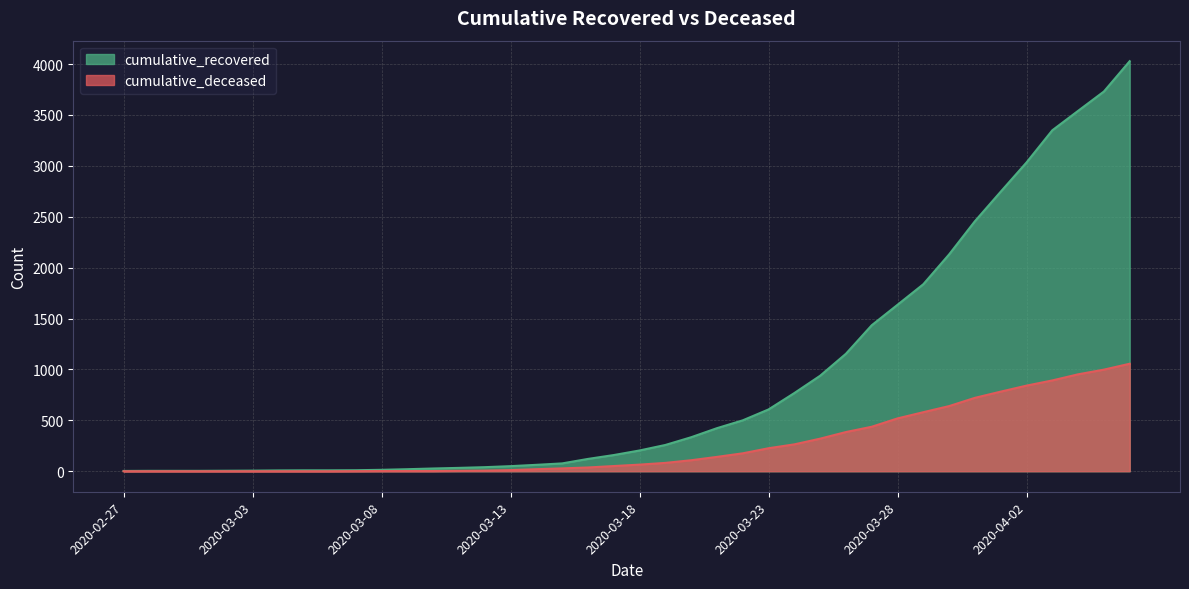

The cumulative_deceased series shows 1688 at 2020-04-05. True or false?

False